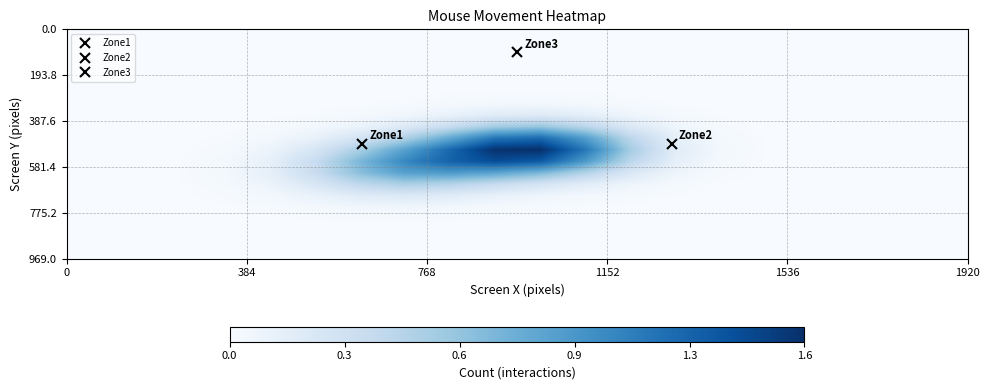

What is the greatest value displayed?

1.6